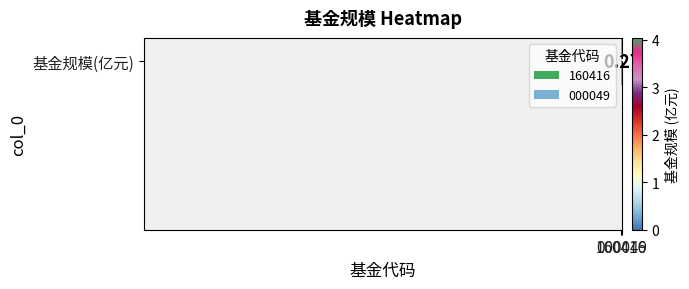

Is it true that the value at 160416 is 2.1?

False